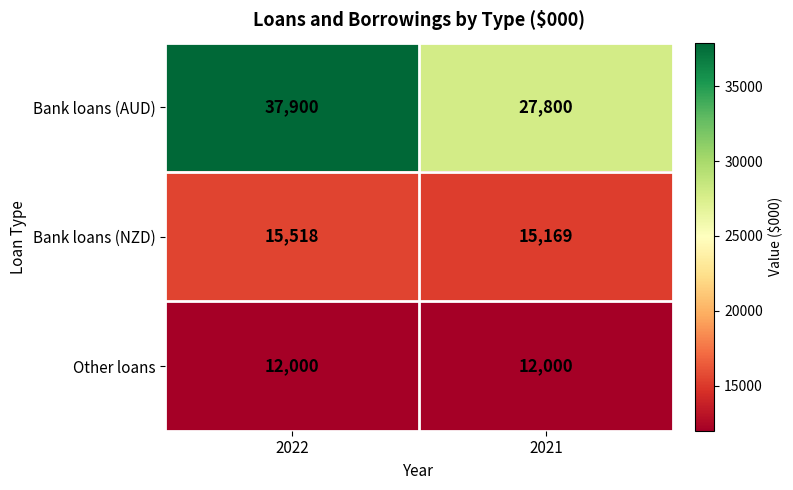

The value of Bank loans (NZD) at 2022 is 15518. True or false?

True